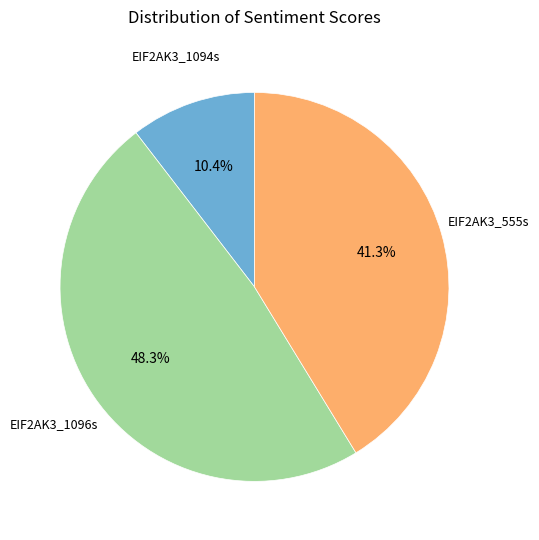

Does any single category account for the majority?

No